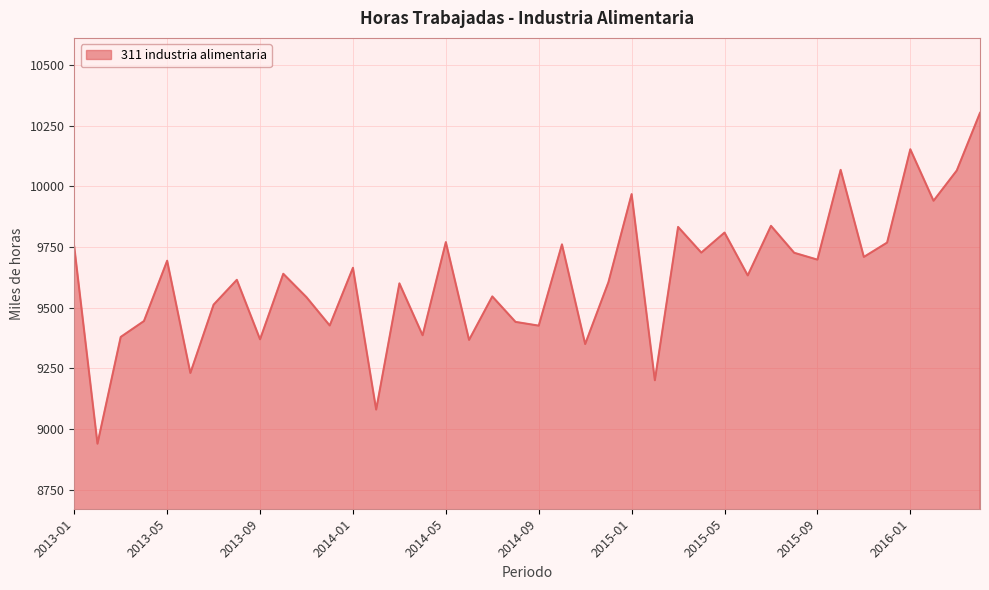

What is the difference between the maximum and minimum values?

1363.5